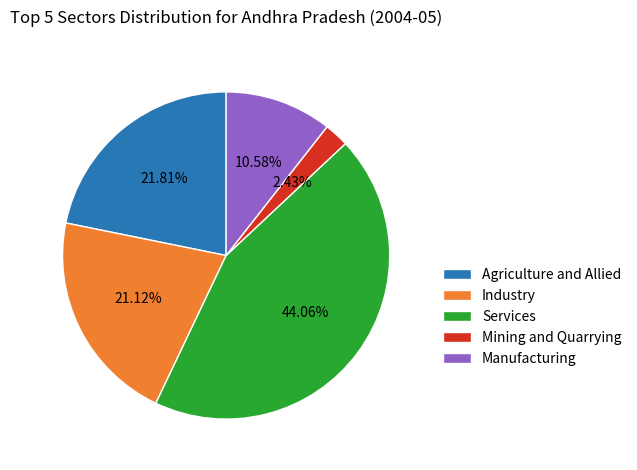

The Mining and Quarrying slice represents 2% of the pie. True or false?

True